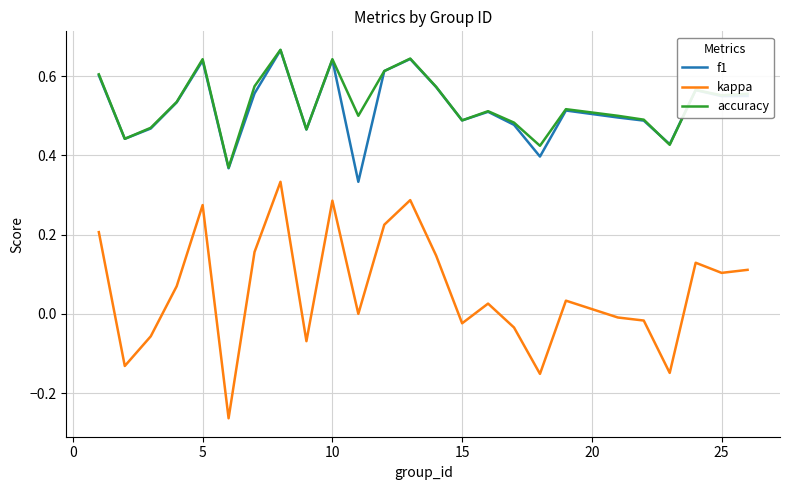

Which series has the largest range (max minus min)?

kappa